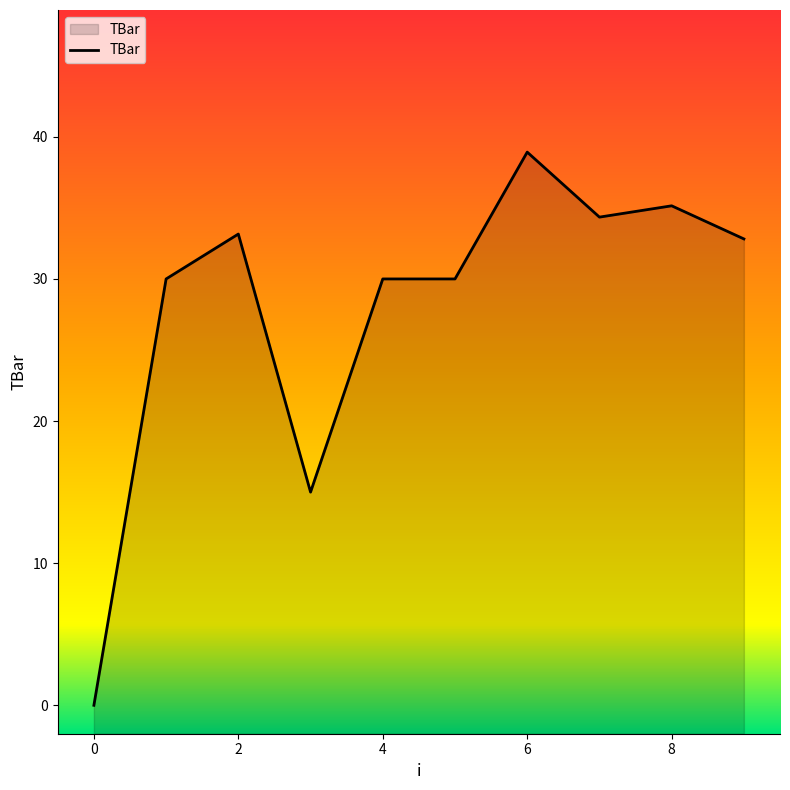

What is the value of the 4th point from the left?

15.0